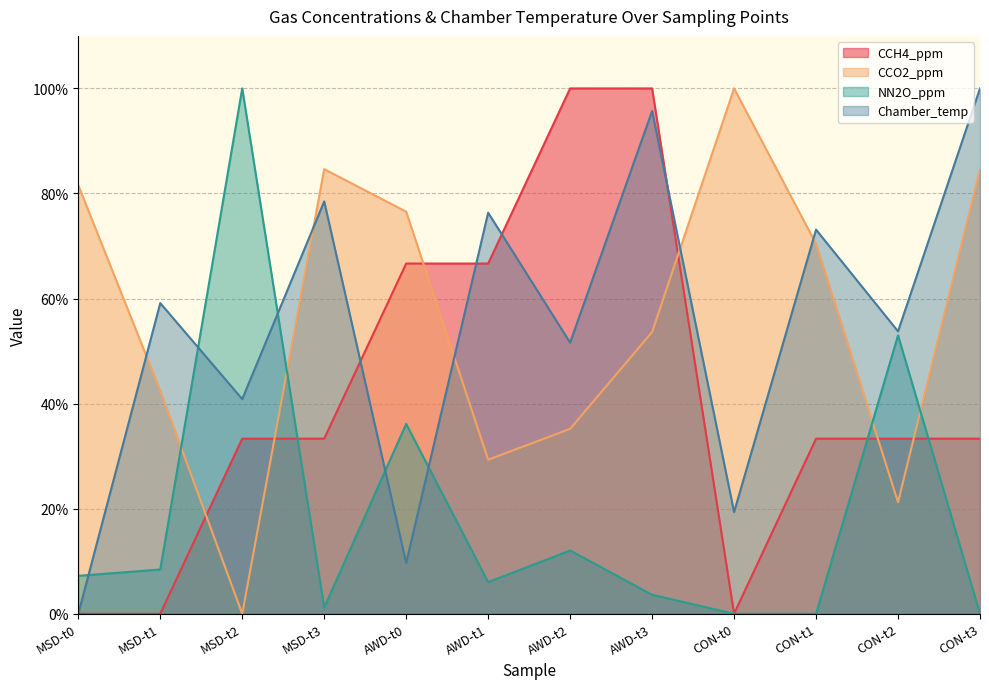

Reading left to right, what are all the values shown in this chart?

CCH4_ppm: 0.0	0.0	33.3	33.3	66.7	66.7	100.0	100.0	0.0	33.3	33.3	33.3
CCO2_ppm: 81.6	42.5	0.0	84.6	76.5	29.3	35.2	53.6	100.0	70.4	21.2	84.6
NN2O_ppm: 7.2	8.4	100.0	1.2	36.1	6.0	12.0	3.6	0.0	0.0	53.0	0.0
Chamber_temp: 0.0	59.1	40.9	78.5	9.7	76.3	51.6	95.7	19.4	73.1	53.8	100.0